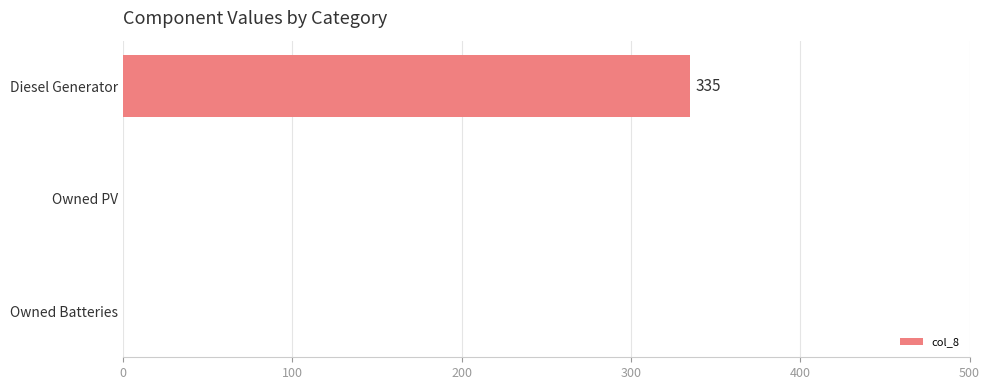

Does the chart contain stacked bars?

No